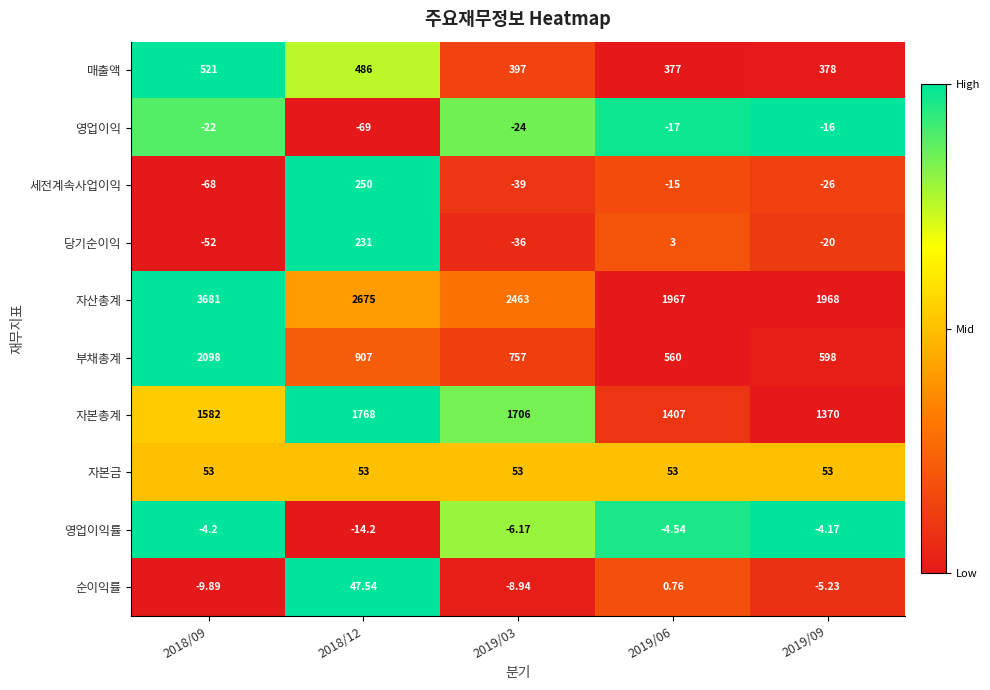

Rank the series at 2018/12 from lowest to highest value.

영업이익, 영업이익률, 순이익률, 자본금, 당기순이익, 세전계속사업이익, 매출액, 부채총계, 자본총계, 자산총계